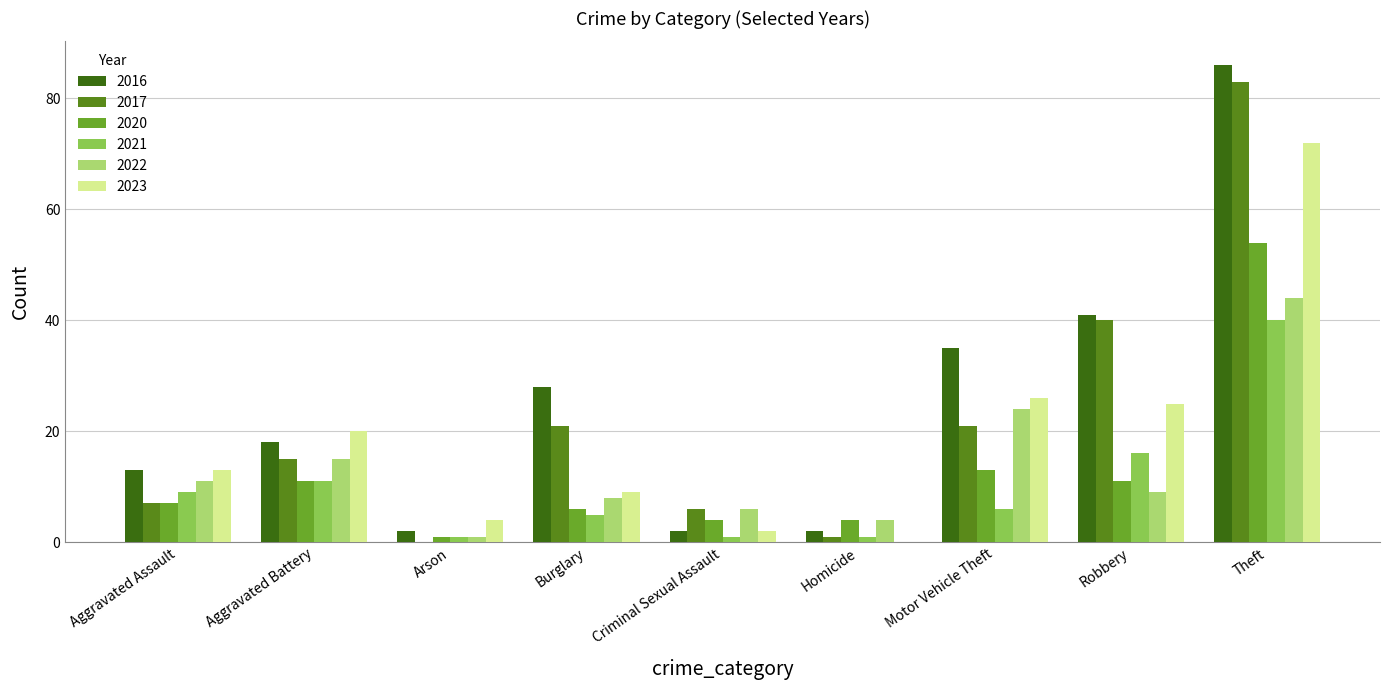

What is the average value of the 2021 series?

10